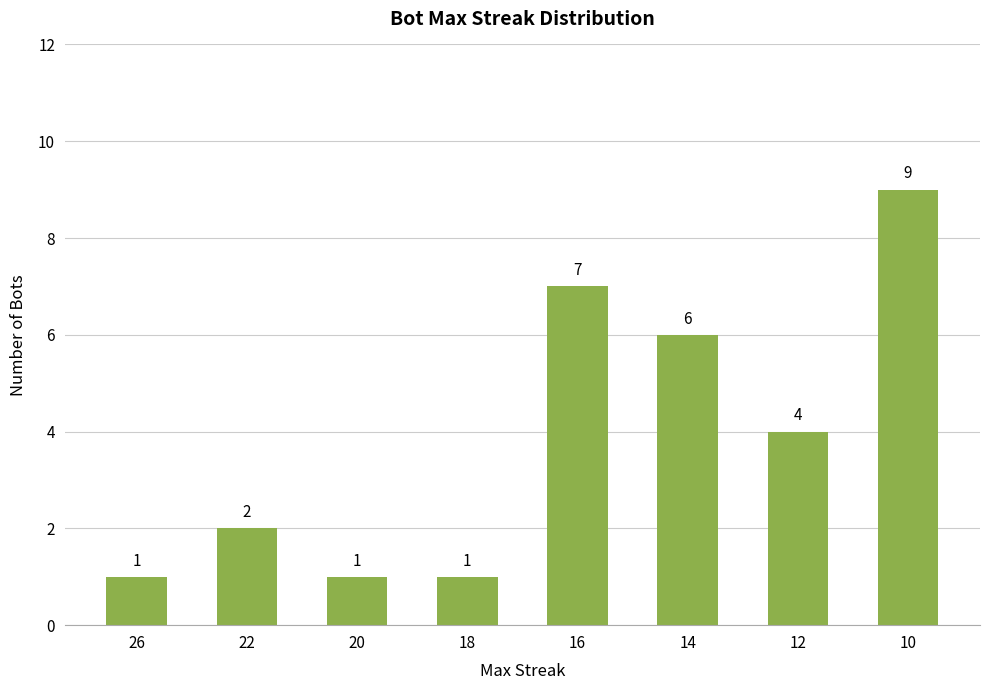

Which has a higher value, 10 or 14?

10